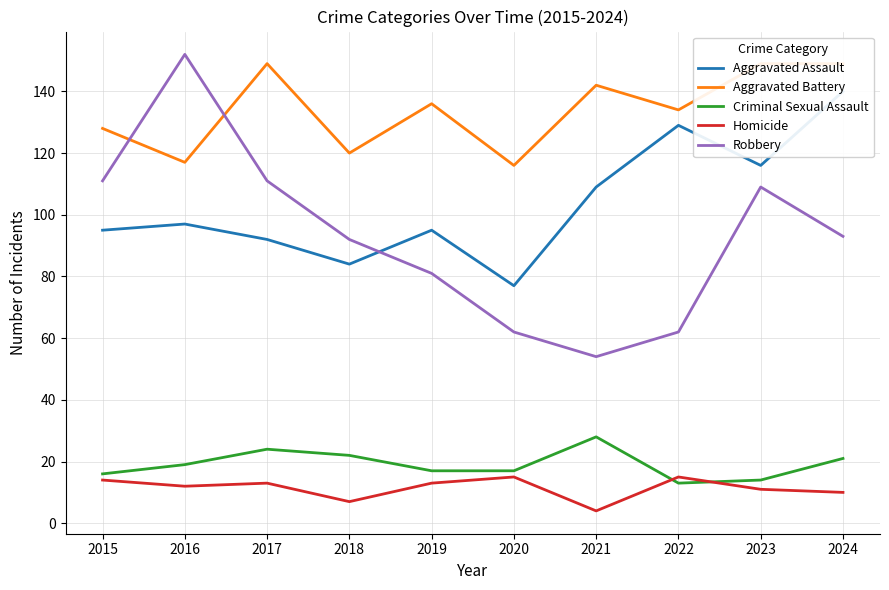

What are all the series names shown in the legend?

Aggravated Assault, Aggravated Battery, Criminal Sexual Assault, Homicide, Robbery